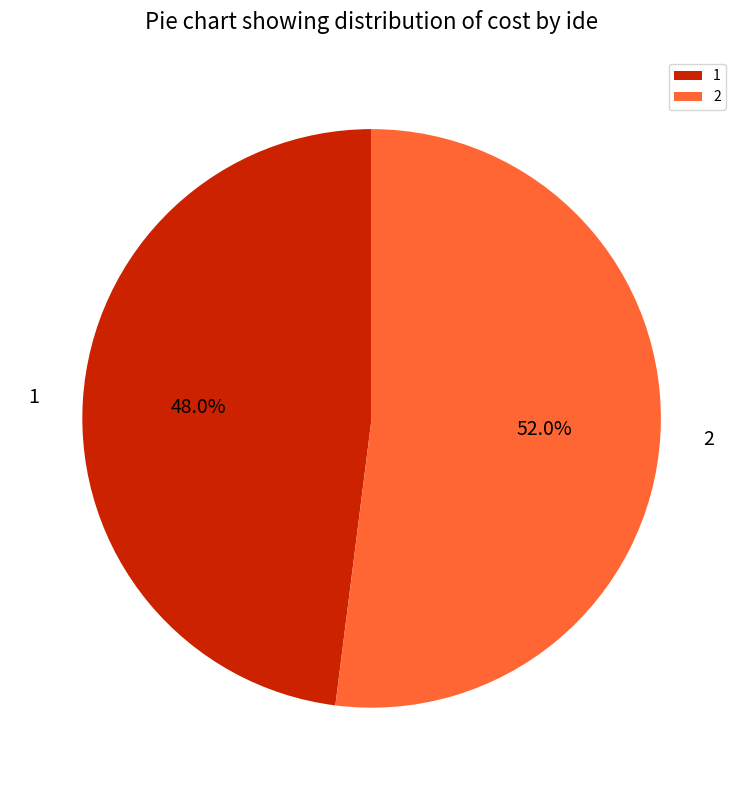

Approximately how many times larger is the value at 2 compared to 1?

1.1